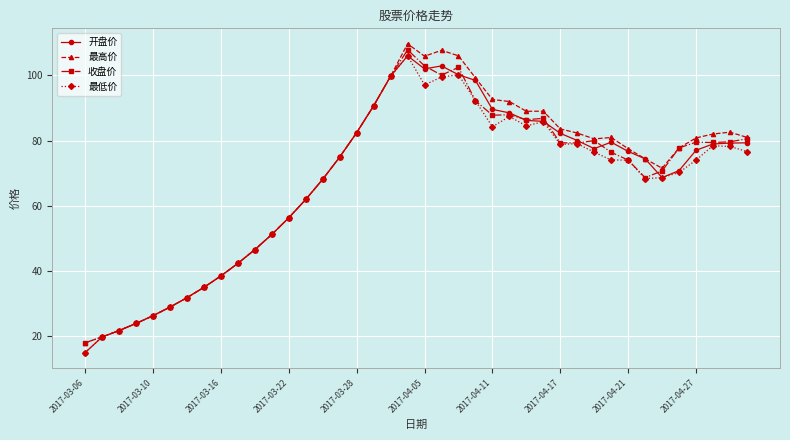

What is the value of the 最高价 point at the 16th from the left?

74.9